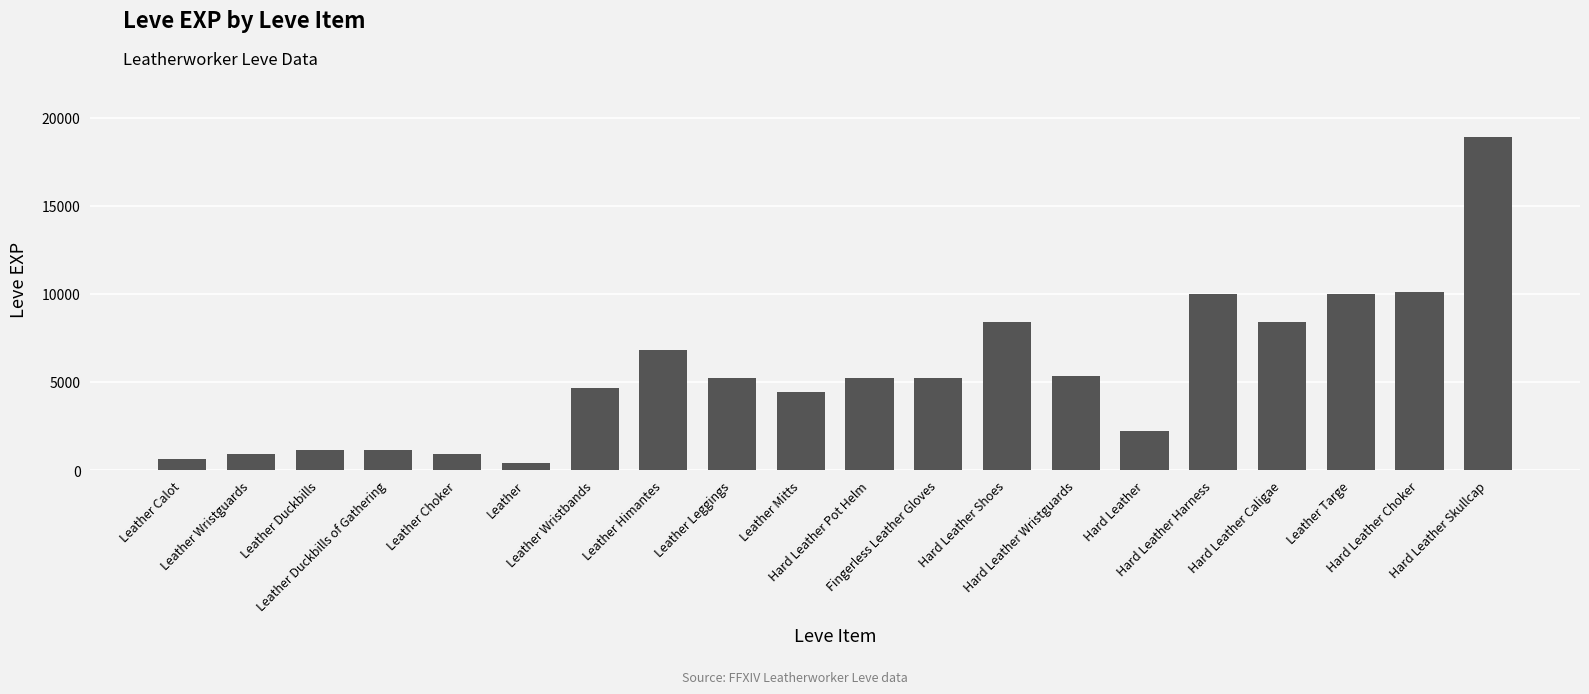

What is the sum of all values?

110100